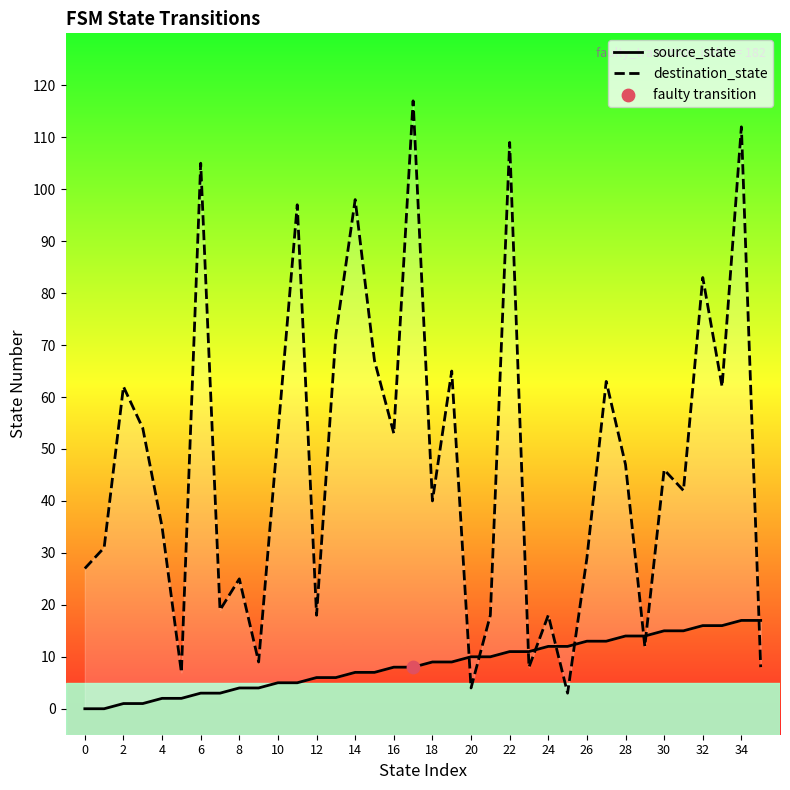

Is the value of destination_state at 2 greater than the value of source_state at 16?

Yes